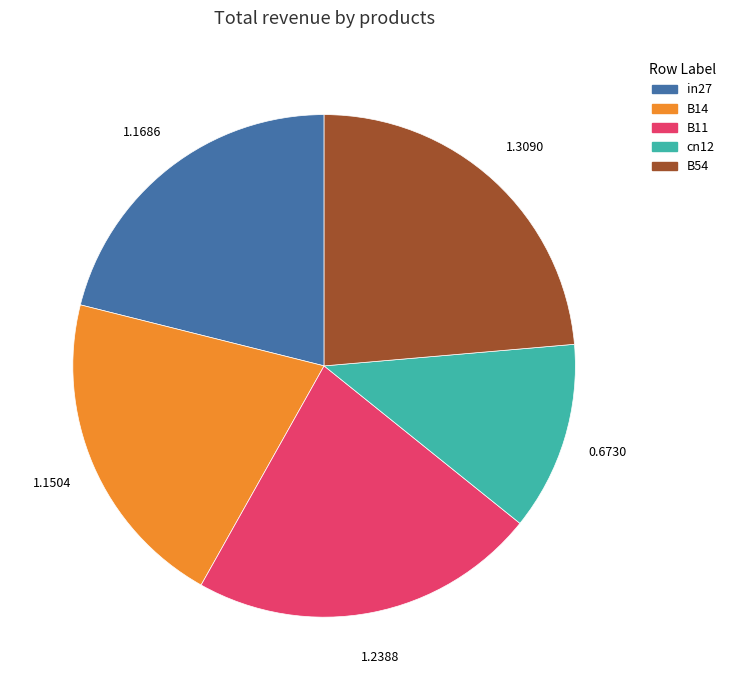

Between B11 and B14, which is larger?

B11